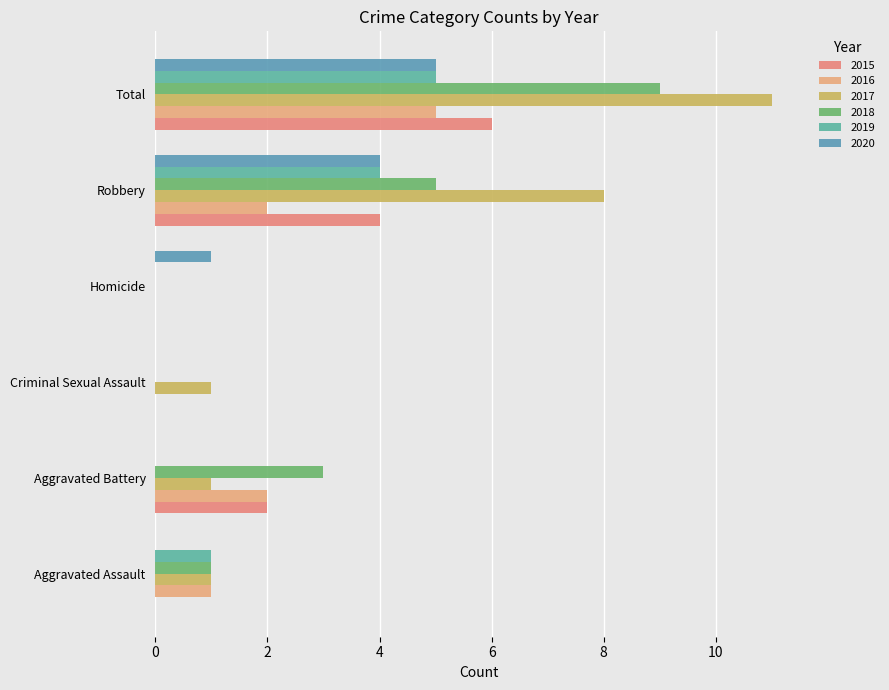

The 2018 series shows 5 at Robbery. True or false?

True